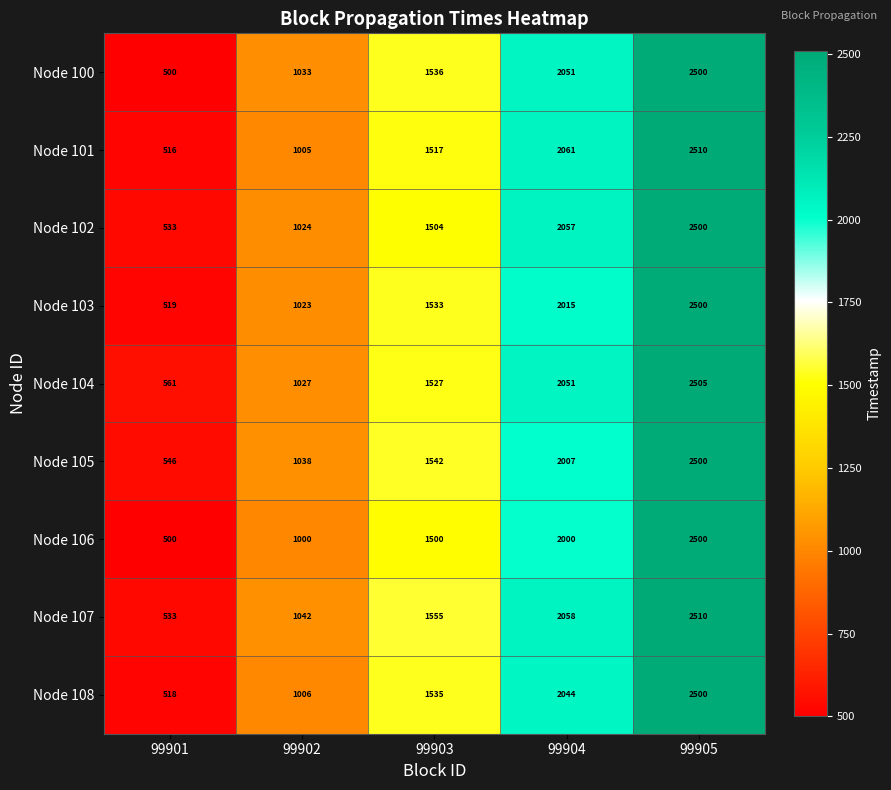

What is the difference between the second highest and minimum values in the Node 101 series?

1545